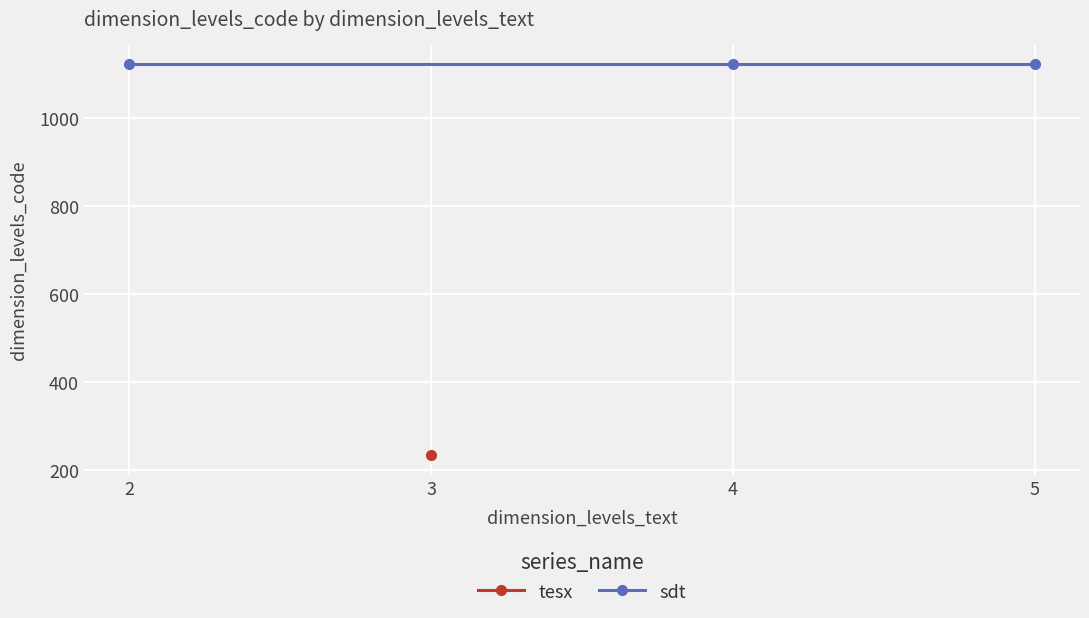

True or false: tesx and sdt cross at least once.

False